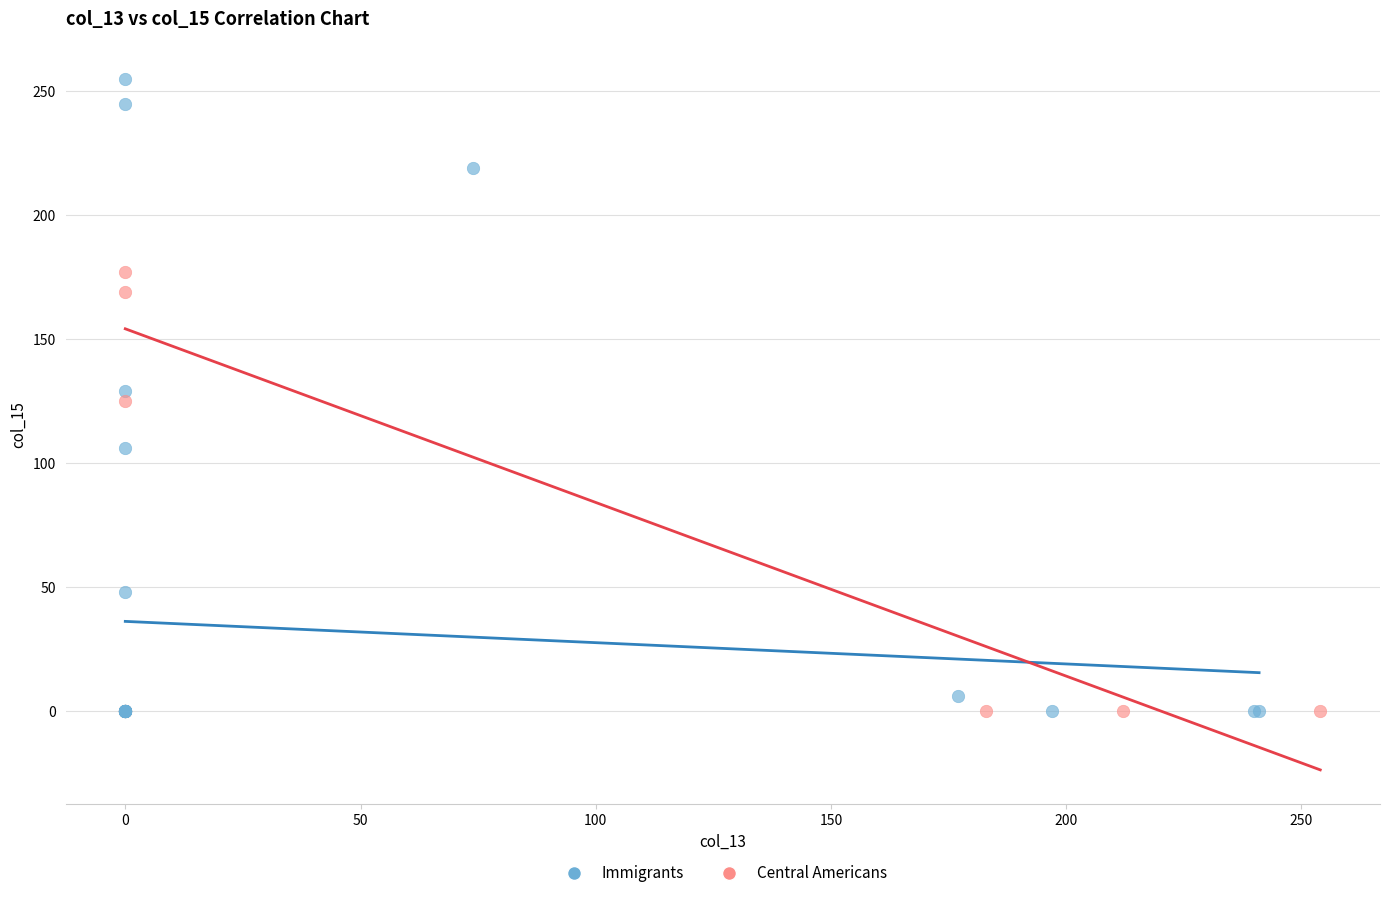

Which series has the widest spread of Y values?

Immigrants